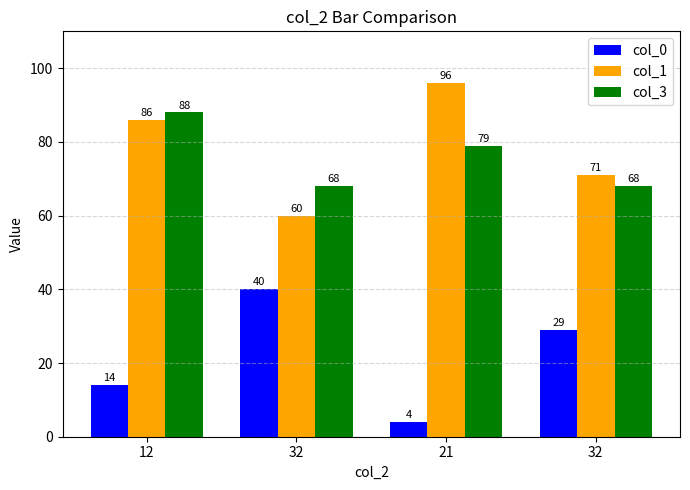

What is the minimum value shown in the chart?

4